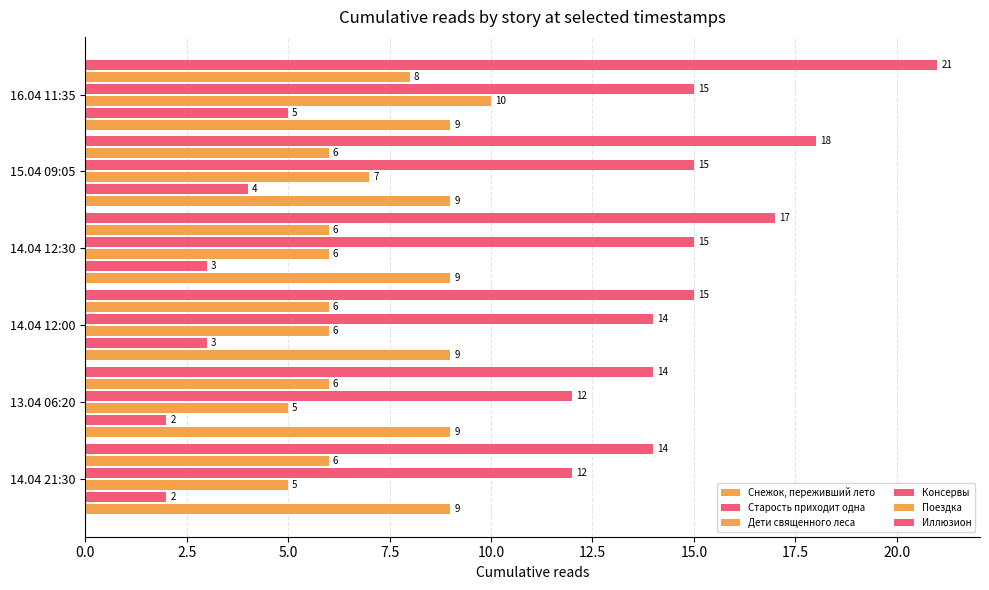

Count the number of data series in this chart.

6